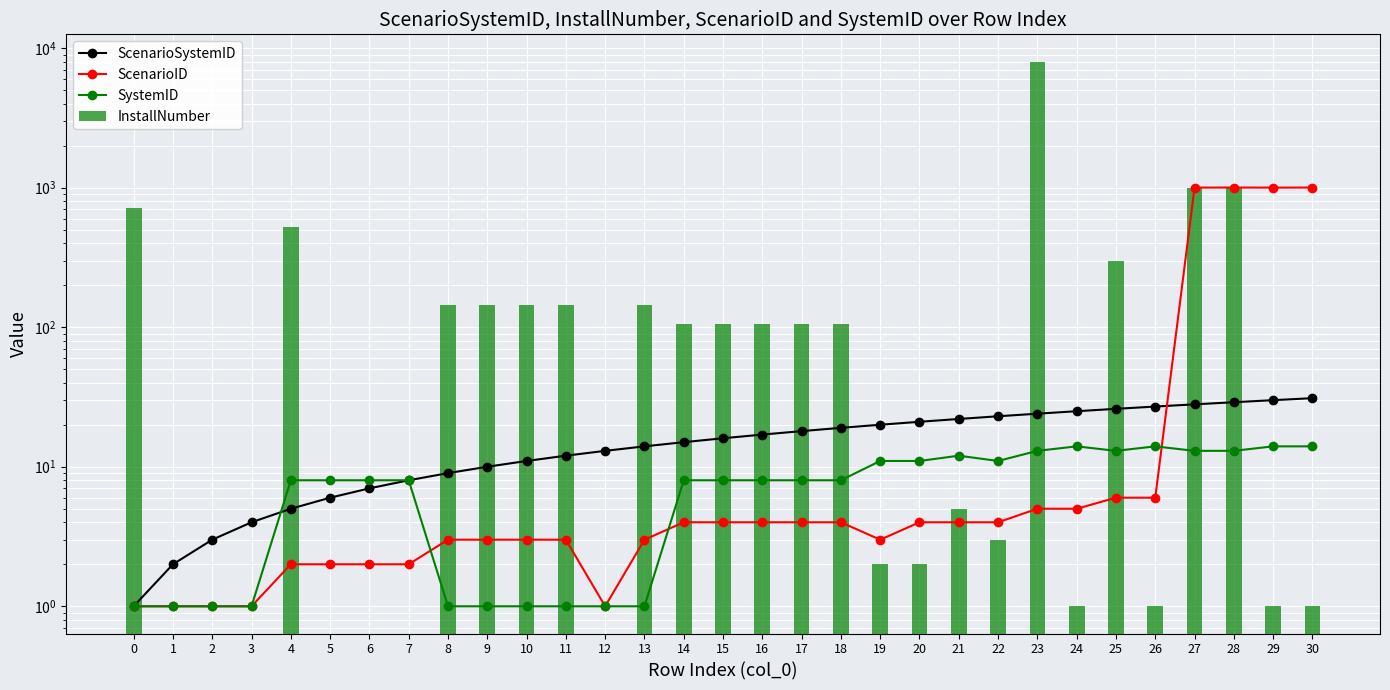

How many distinct data groups are displayed?

4